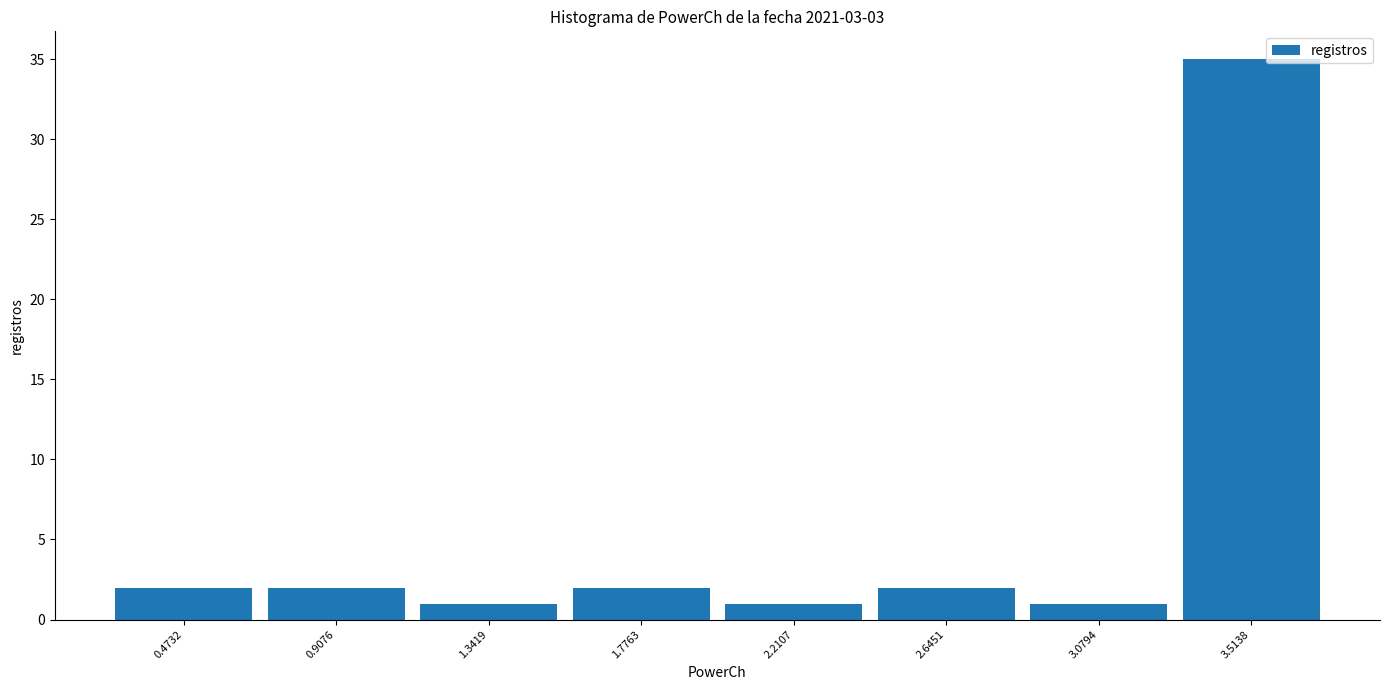

Reading left to right, transcribe this chart: for each bar, give the range it covers on the x-axis and its height. Neither the bar edges nor the heights are printed on the chart, so give them approximately, as read against the axes.

0.25 to 0.70: 2
0.70 to 1.10: 2
1.10 to 1.55: 1
1.55 to 2.00: 2
2.00 to 2.45: 1
2.45 to 2.85: 2
2.85 to 3.30: 1
3.30 to 3.75: 35